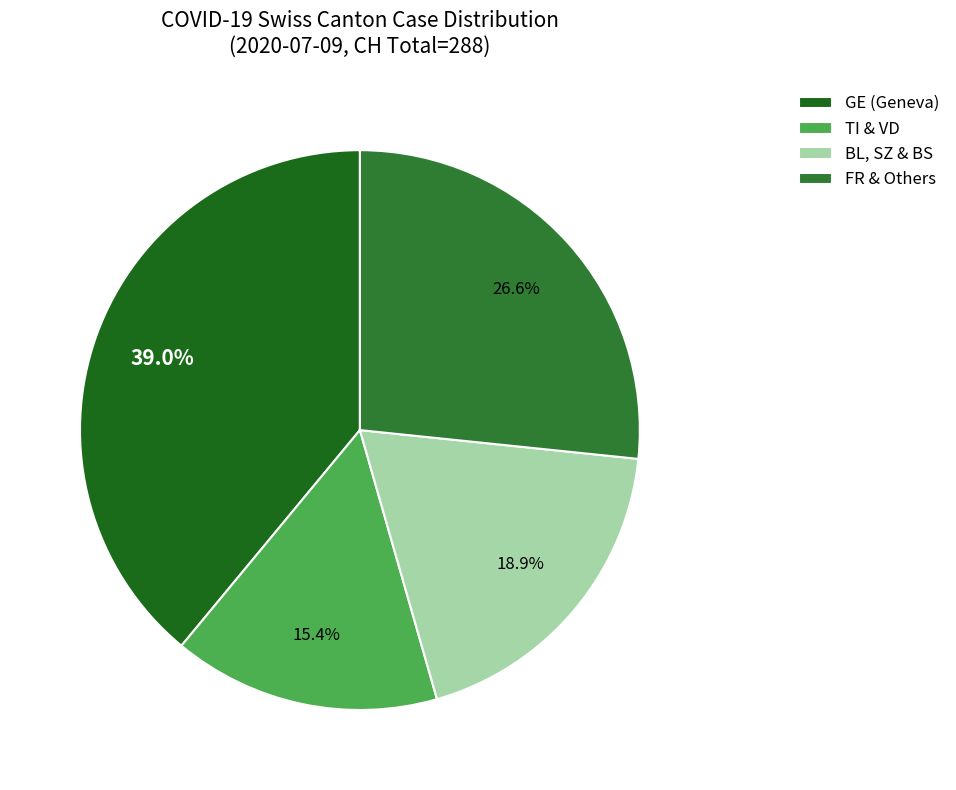

Rank the categories by value from lowest to highest.

TI & VD, BL, SZ & BS, FR & Others, GE (Geneva)